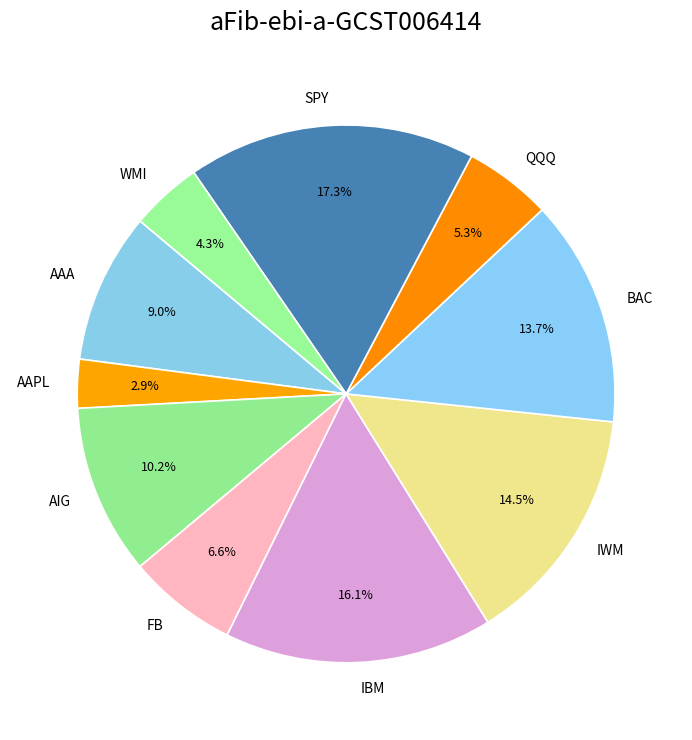

What is the smallest slice in the pie chart?

AAPL